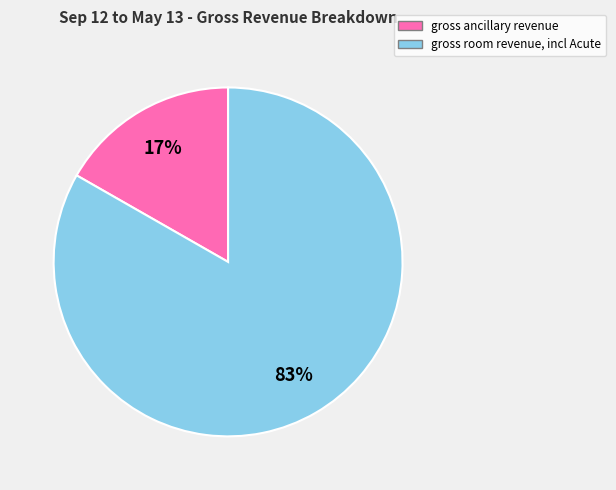

Between gross ancillary revenue and gross room revenue, incl Acute, which is larger?

gross room revenue, incl Acute